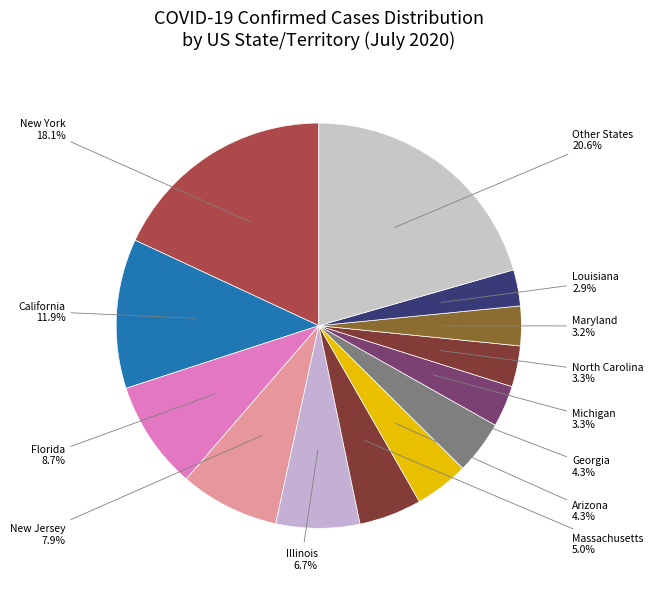

Which category has the biggest portion of the pie?

New York